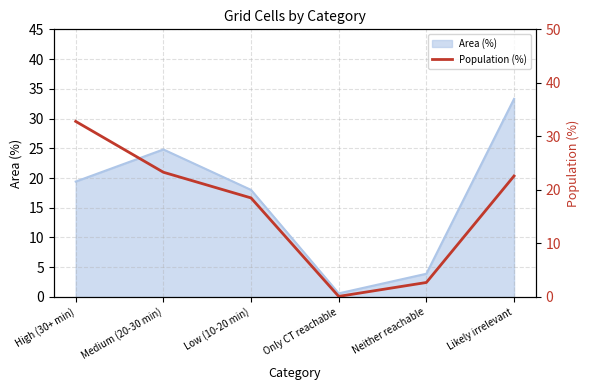

What is the maximum value shown in the chart?

32.8